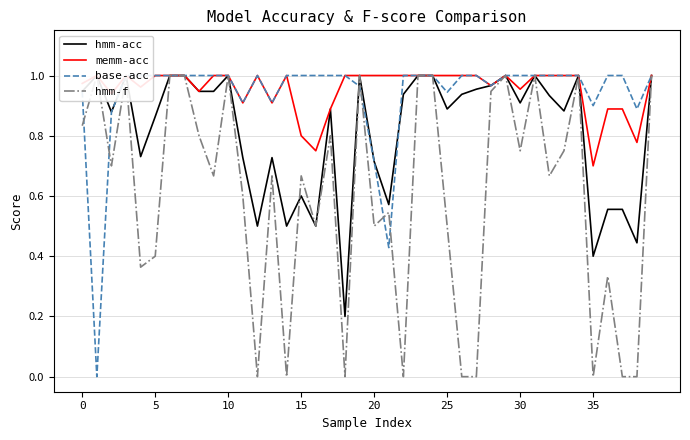

What is the total value across all series at 39?

4.0